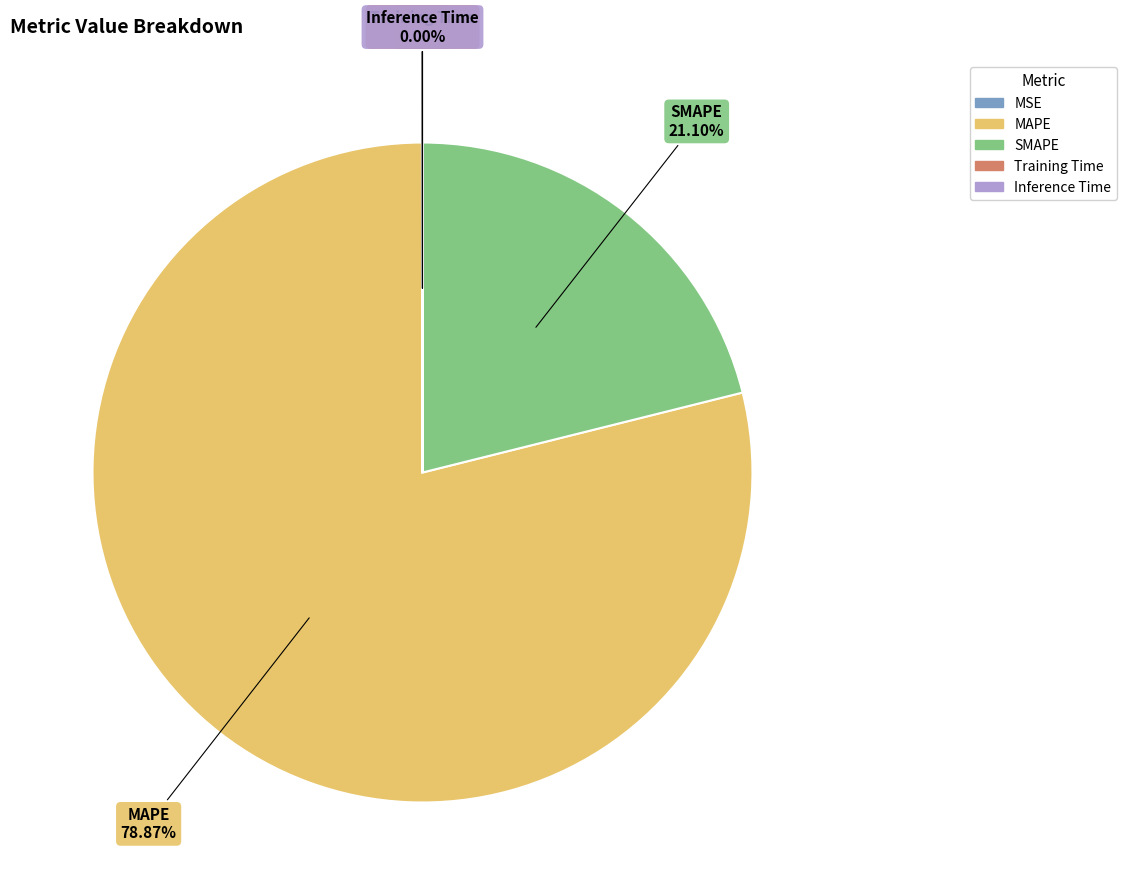

What is the largest slice in the pie chart?

MAPE